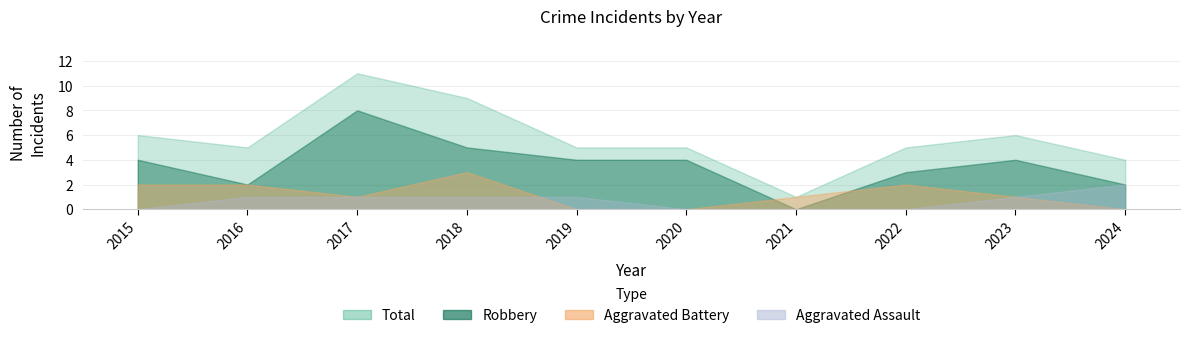

Which series changed the most between 2020 and 2023?

Aggravated Assault